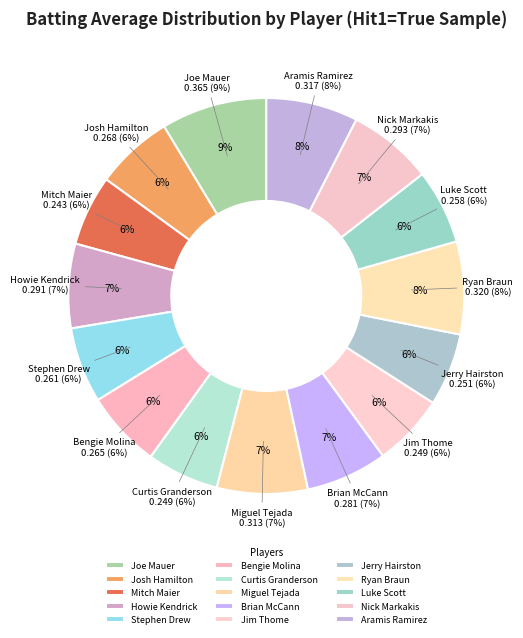

To the nearest percent, what is the combined percentage of True and False?

100%